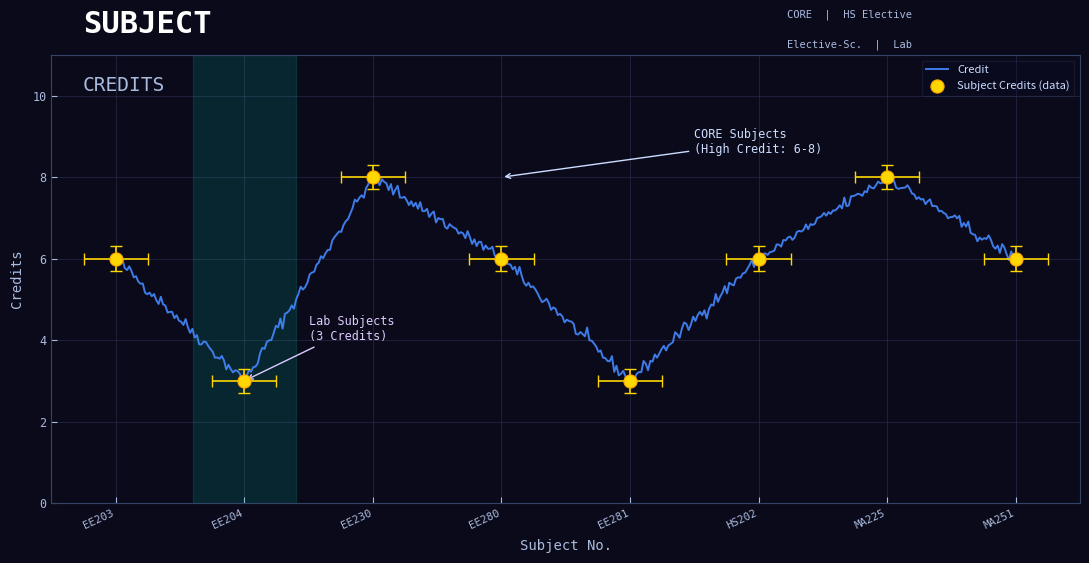

What is the ratio of the value at EE280 to the value at EE281?

2.0